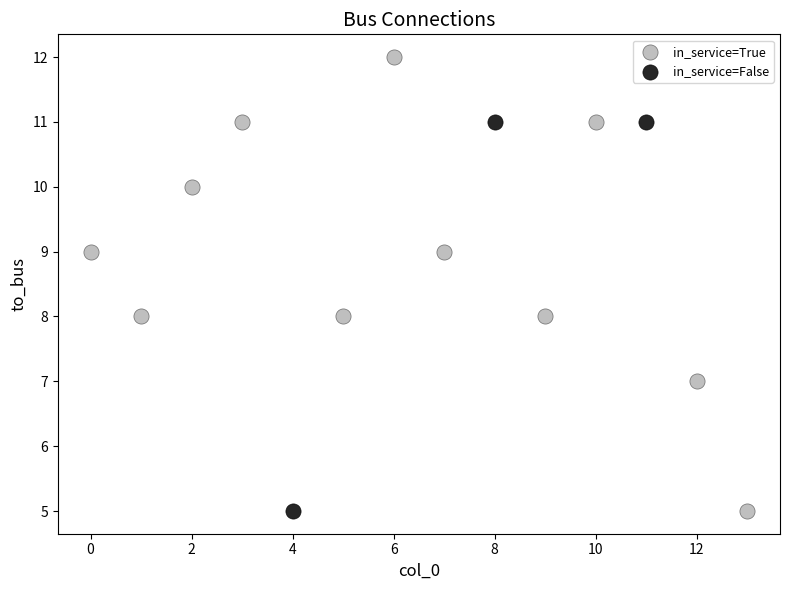

Which series has the largest Y range (max minus min)?

in_service=True